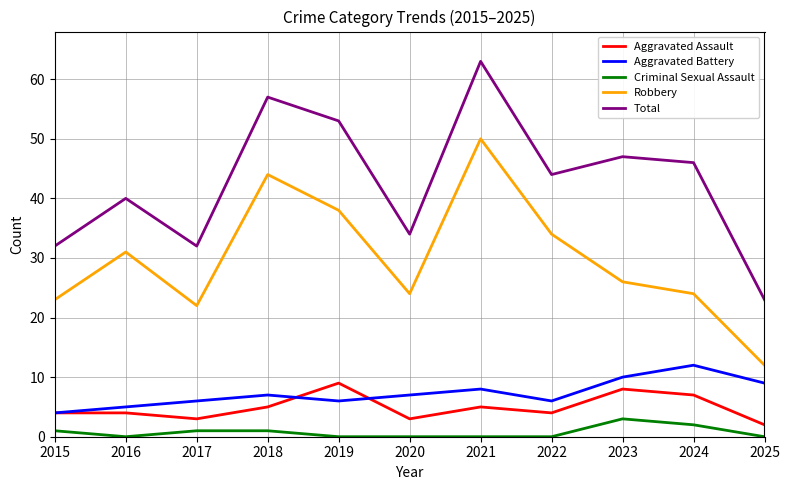

Count the number of data series in this chart.

5